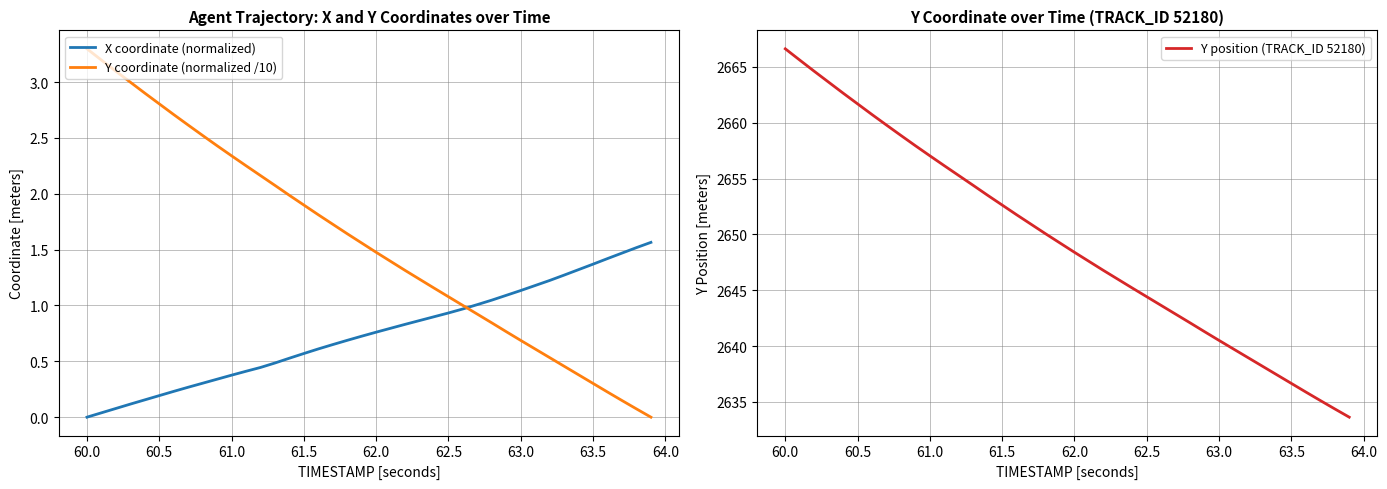

The value of Y position (TRACK_ID 52180) at 60.5 is 4295.3. True or false?

False